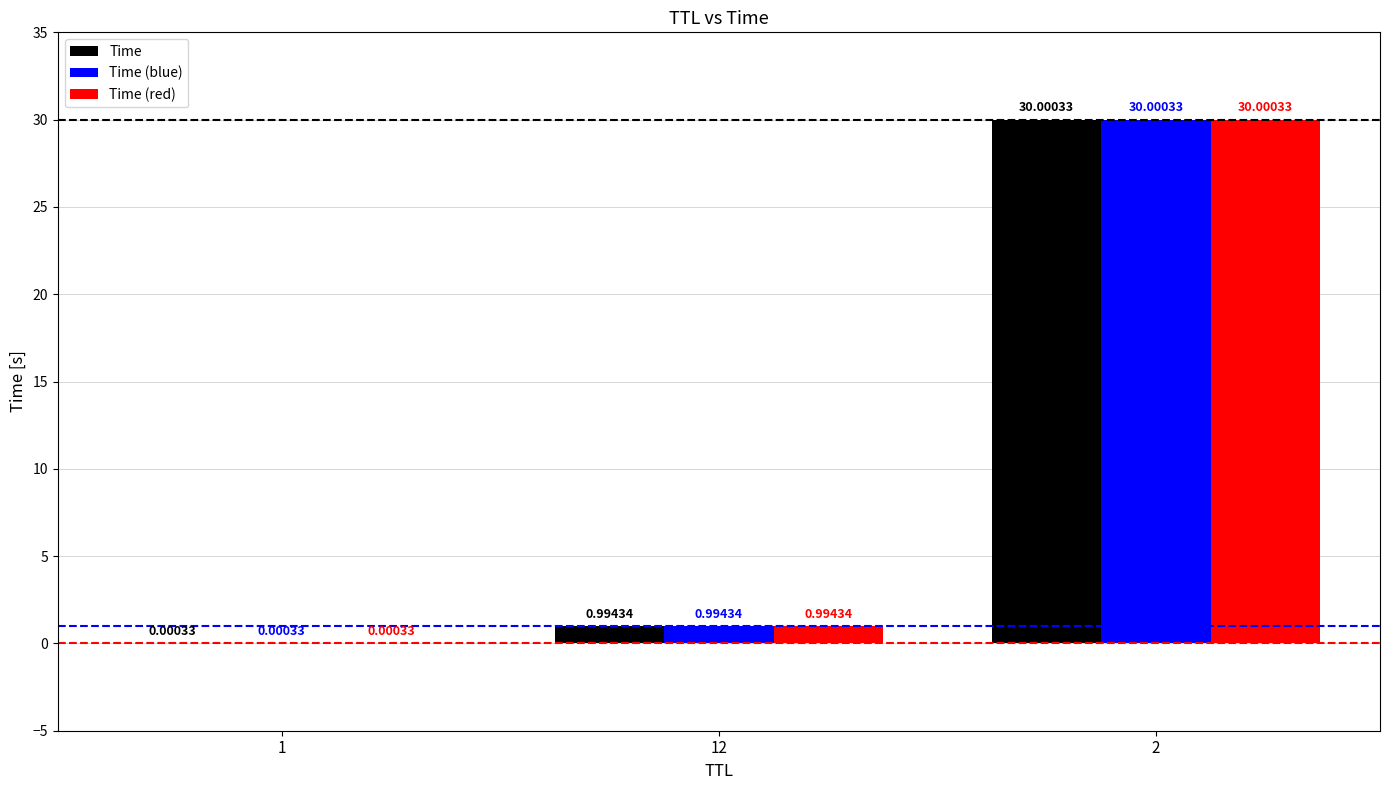

What is the sum of all Time values?

31.0